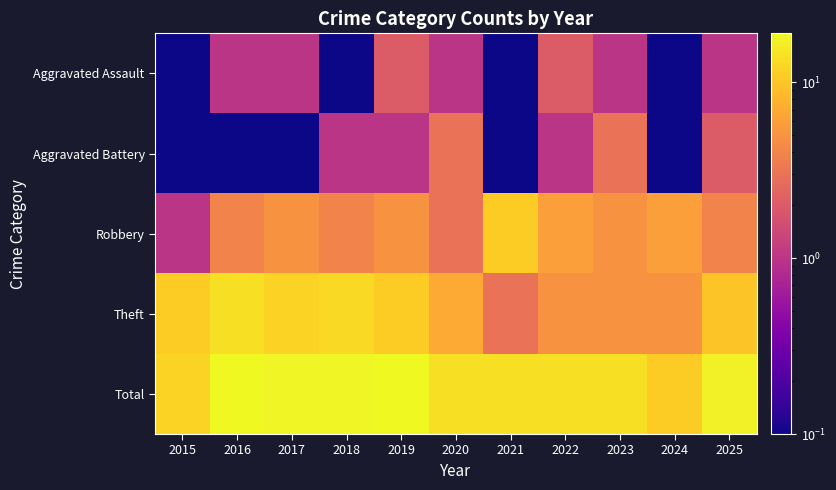

List the series in order of their peak value, highest first.

Total, Theft, Robbery, Aggravated Battery, Aggravated Assault